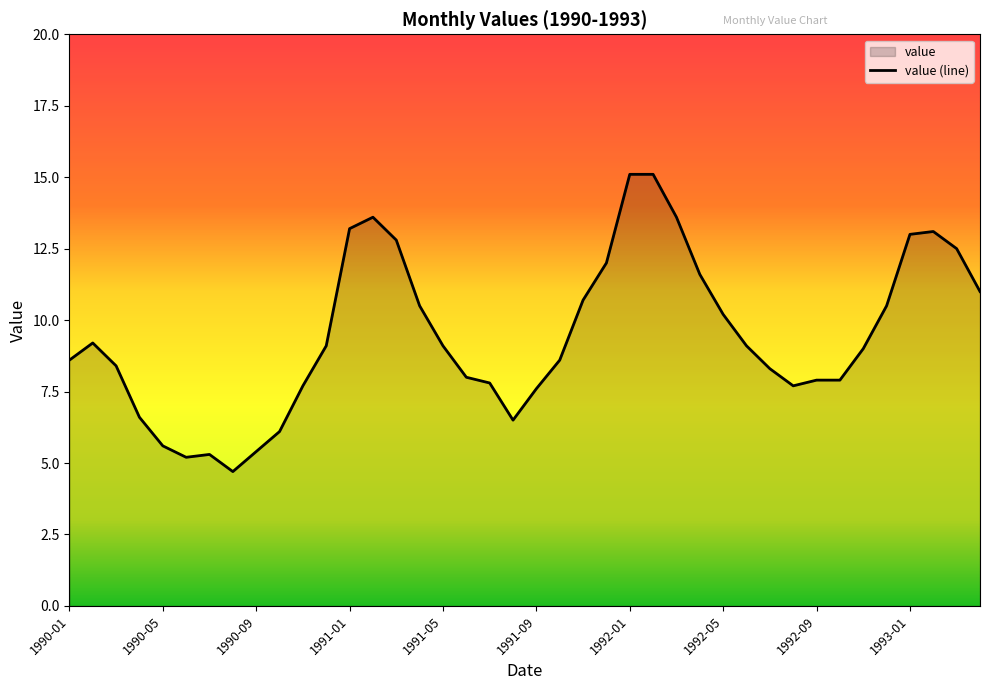

Where is the first local maximum?

1990-02